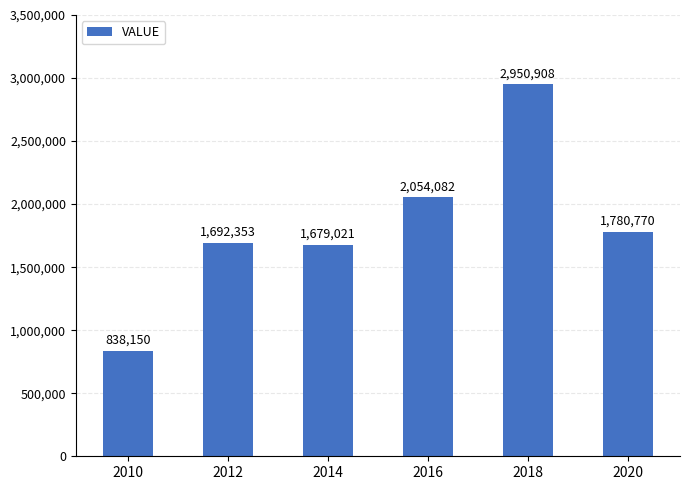

The chart shows a value of 1780770 at 2020. True or false?

True